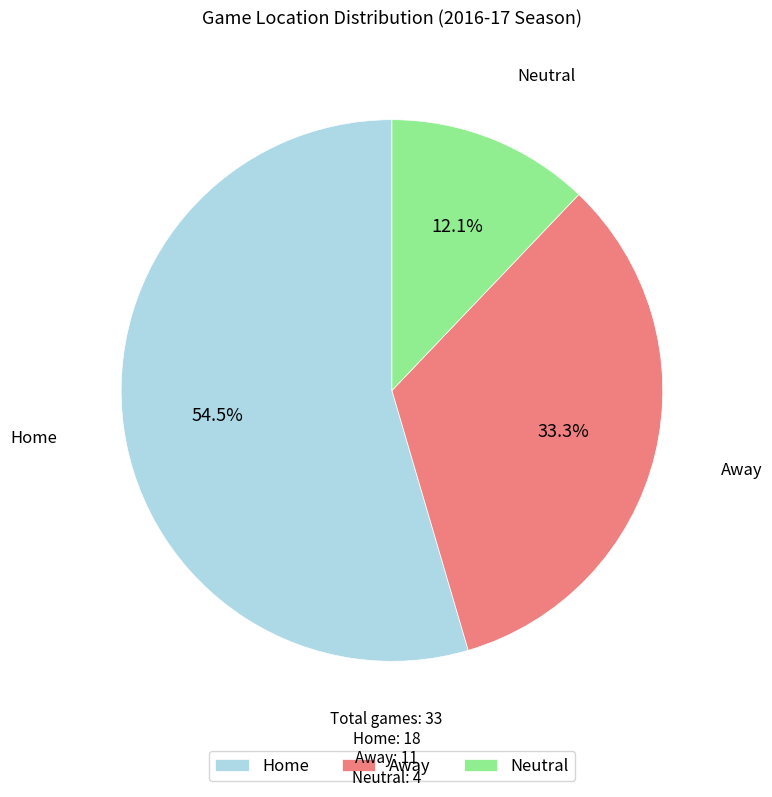

Does Neutral account for over 50% of the chart?

No